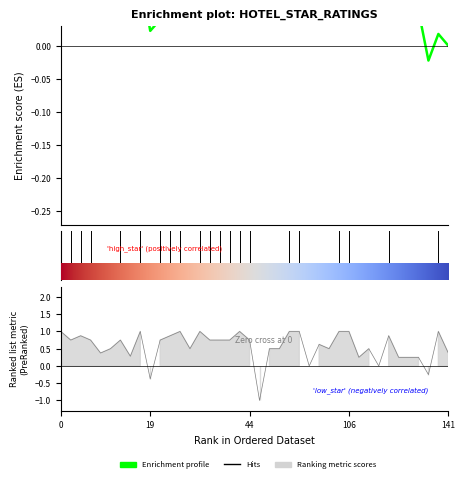

What is the change in value from 9 to 31?

+0.1